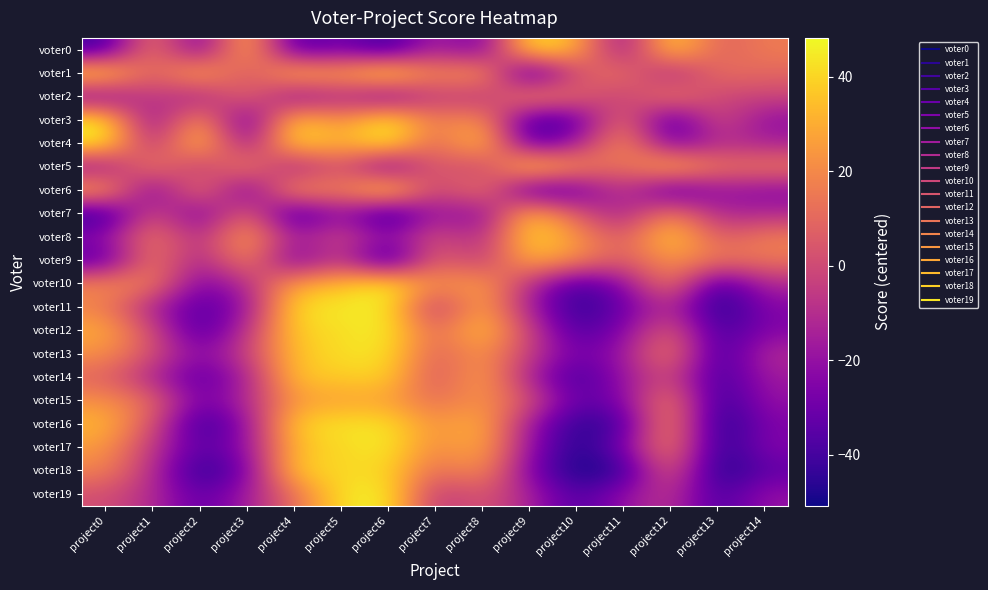

Which series changed the most between project0 and project2?

voter16